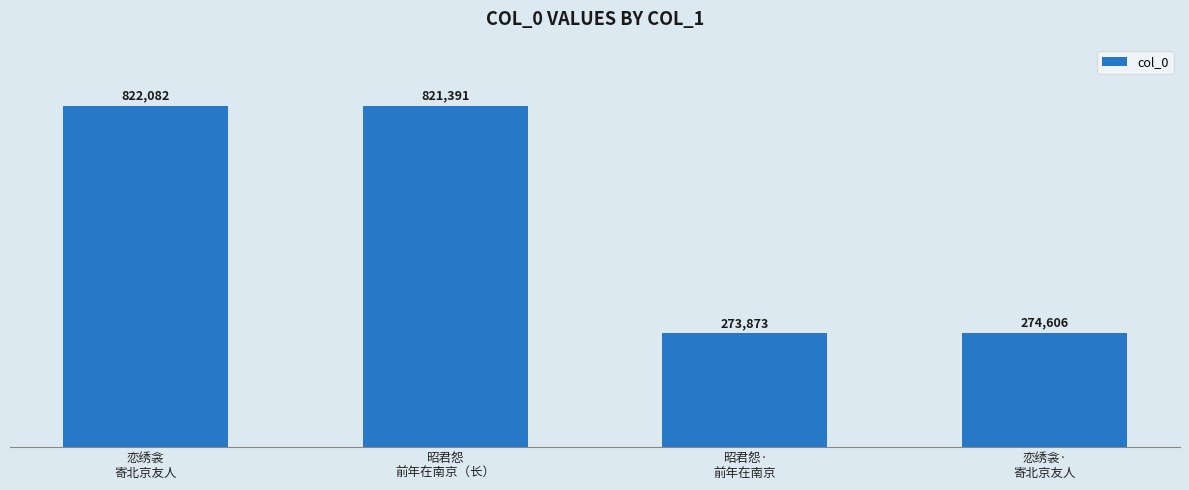

What is the label of the 4th bar from the right?

恋绣衾
寄北京友人